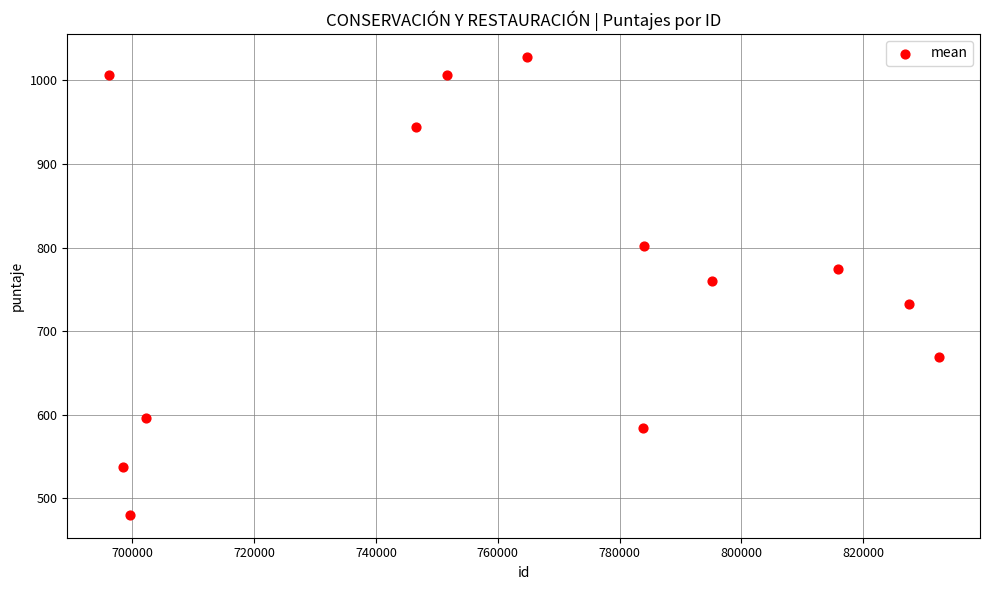

What Y value in the scatter plot is closest to 754?

760.6